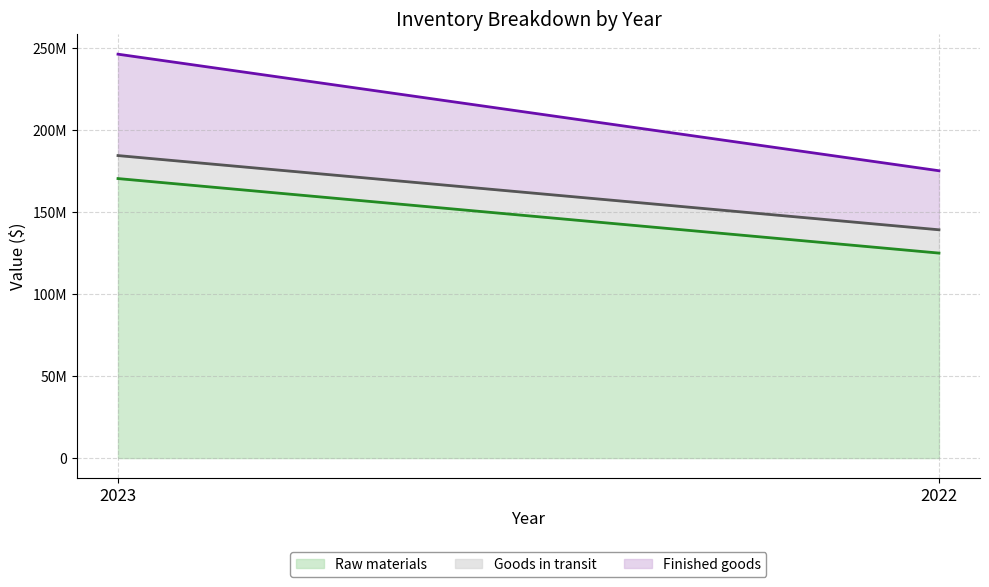

Which category has the lowest value in the Finished goods (line) series?

2022